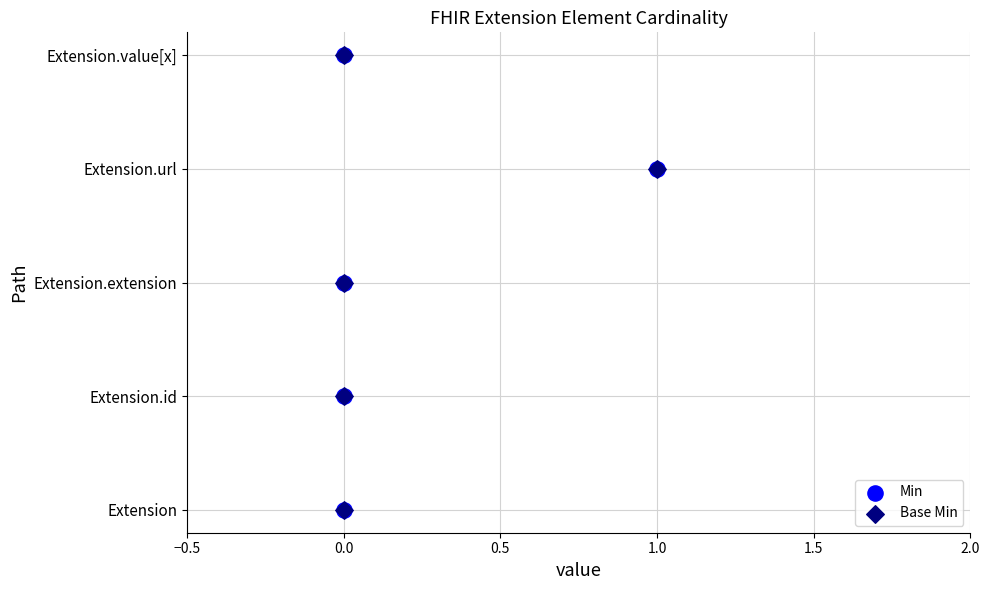

Which series contains the lowest Y value?

Min